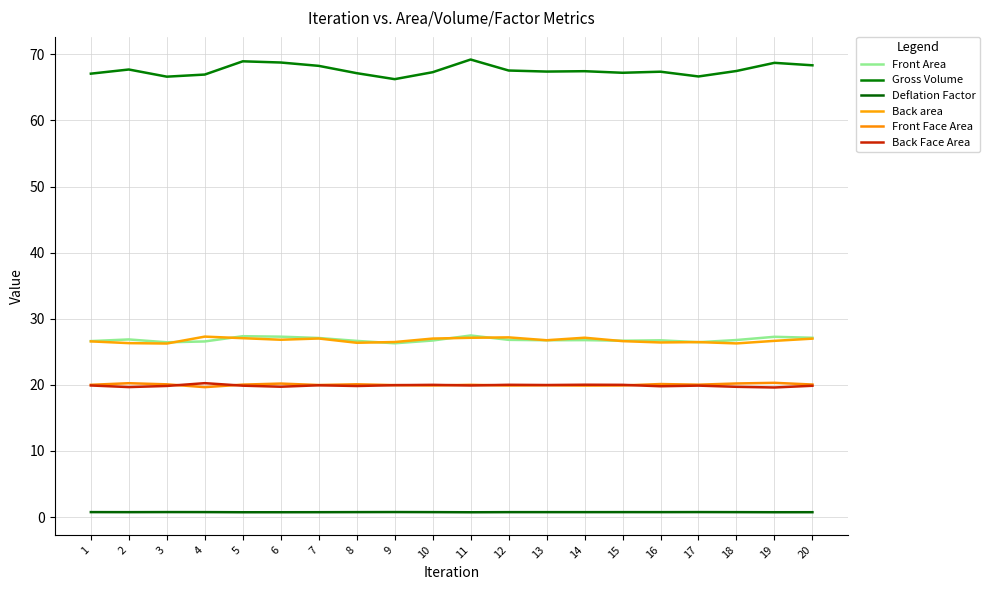

True or false: Deflation Factor and Front Face Area cross at least once.

False